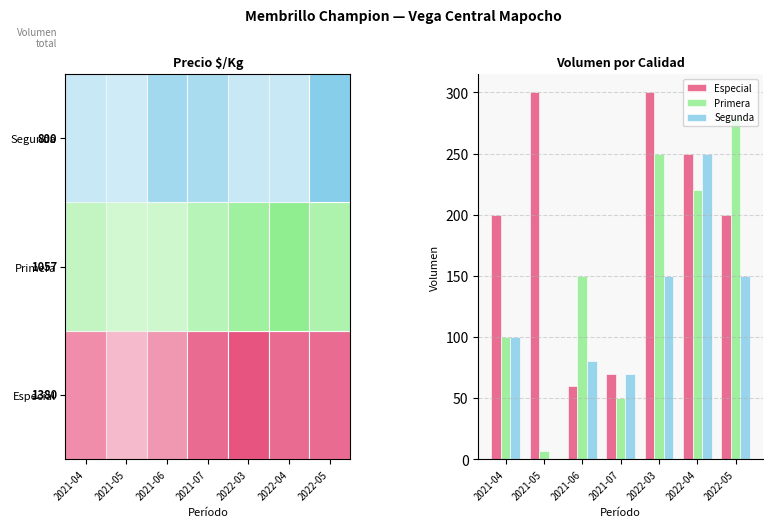

Where is Primera nearest to the value 143?

2021-06